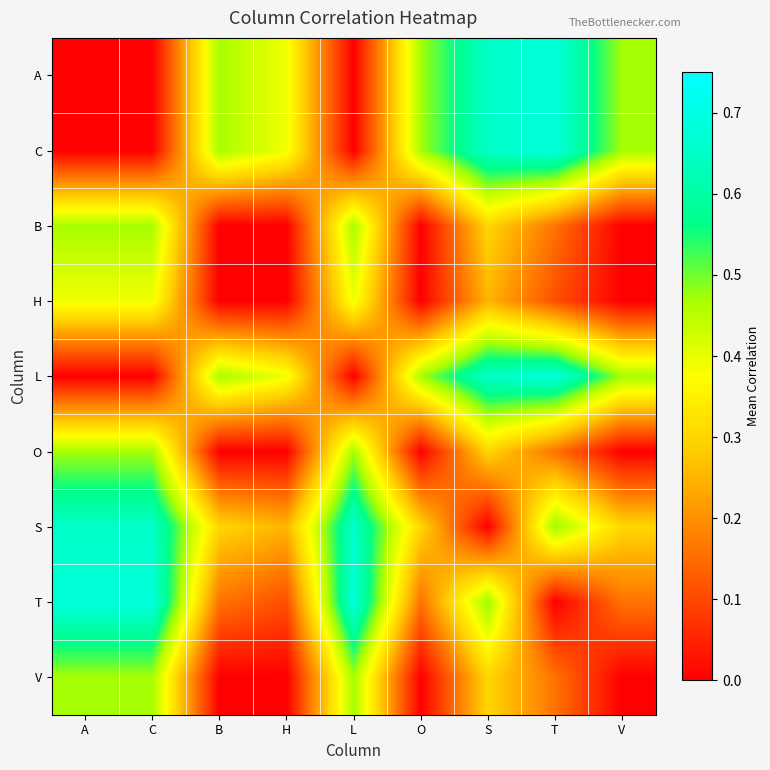

At L, list the series in order from smallest to largest.

A, C, L, H, B, O, V, S, T